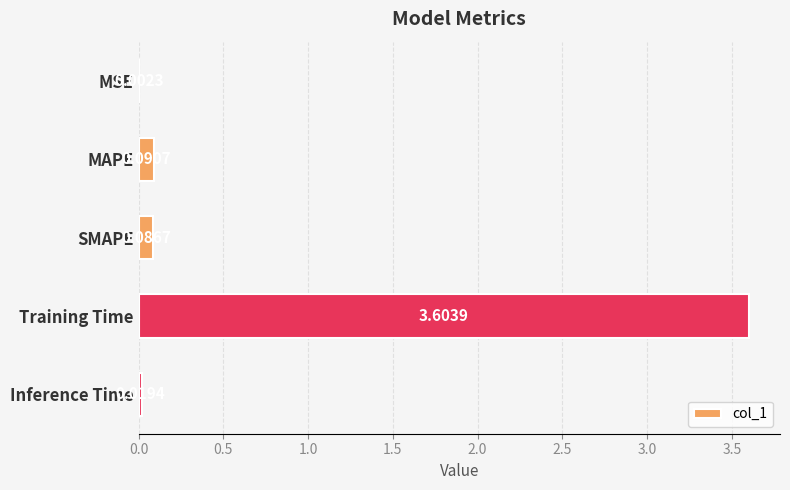

Which has a higher value, SMAPE or MSE?

SMAPE